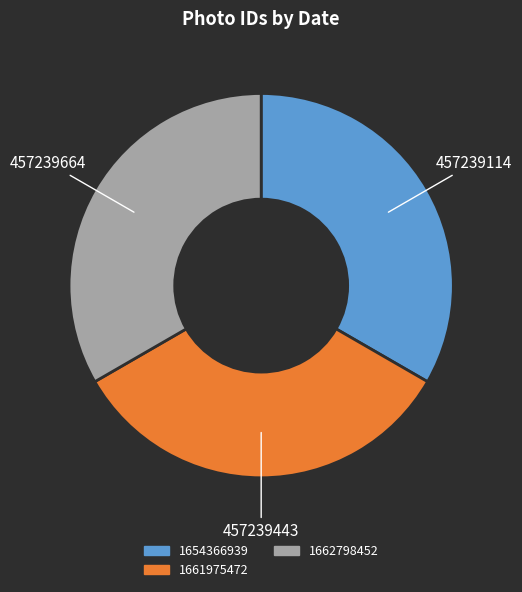

What is the ratio of the value at 1661975472 to the value at 1654366939?

1.0